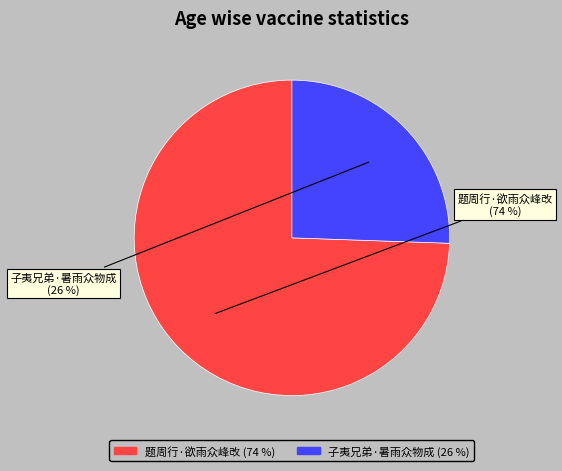

What is the largest slice in the pie chart?

题周行·欲雨众峰改